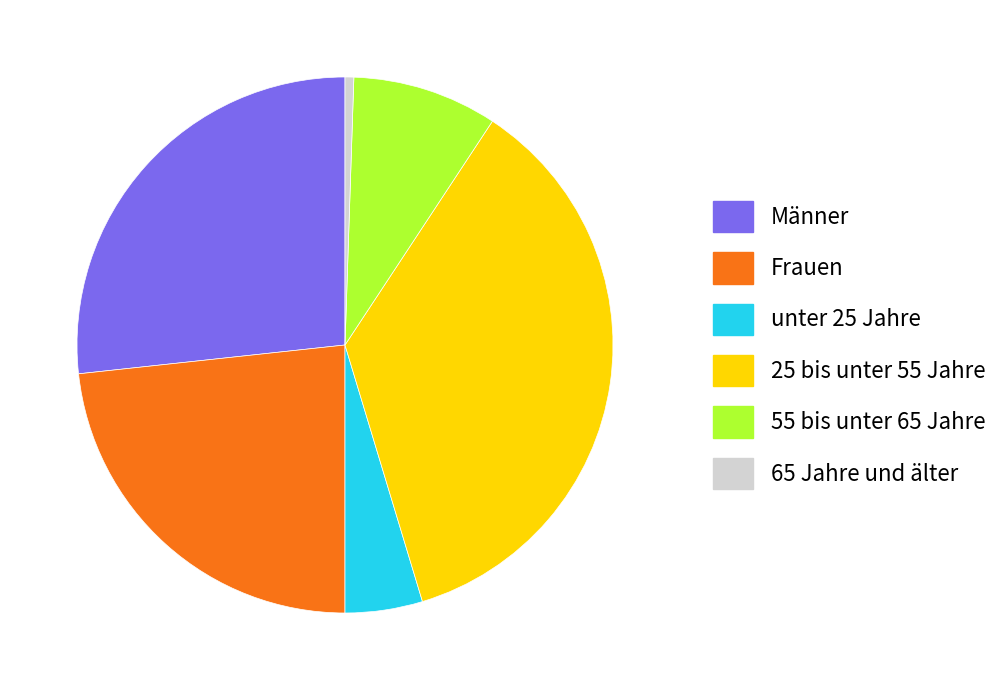

What is the ratio of the value at 25 bis unter 55 Jahre to the value at 65 Jahre und älter?

68.4